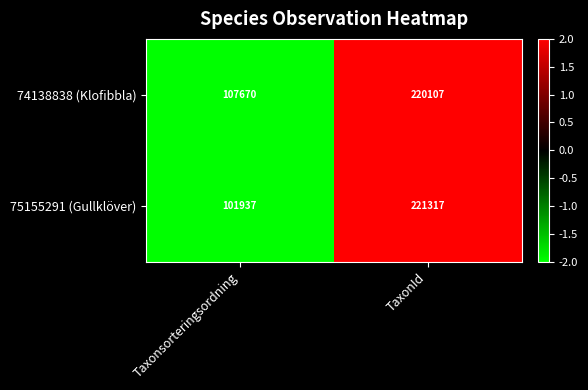

What is the total value across all series at Taxonsorteringsordning?

209607